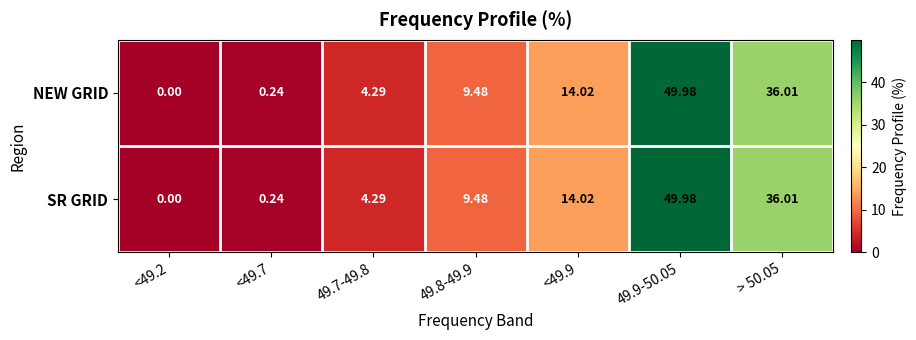

At how many categories does at least one series exceed 2?

5